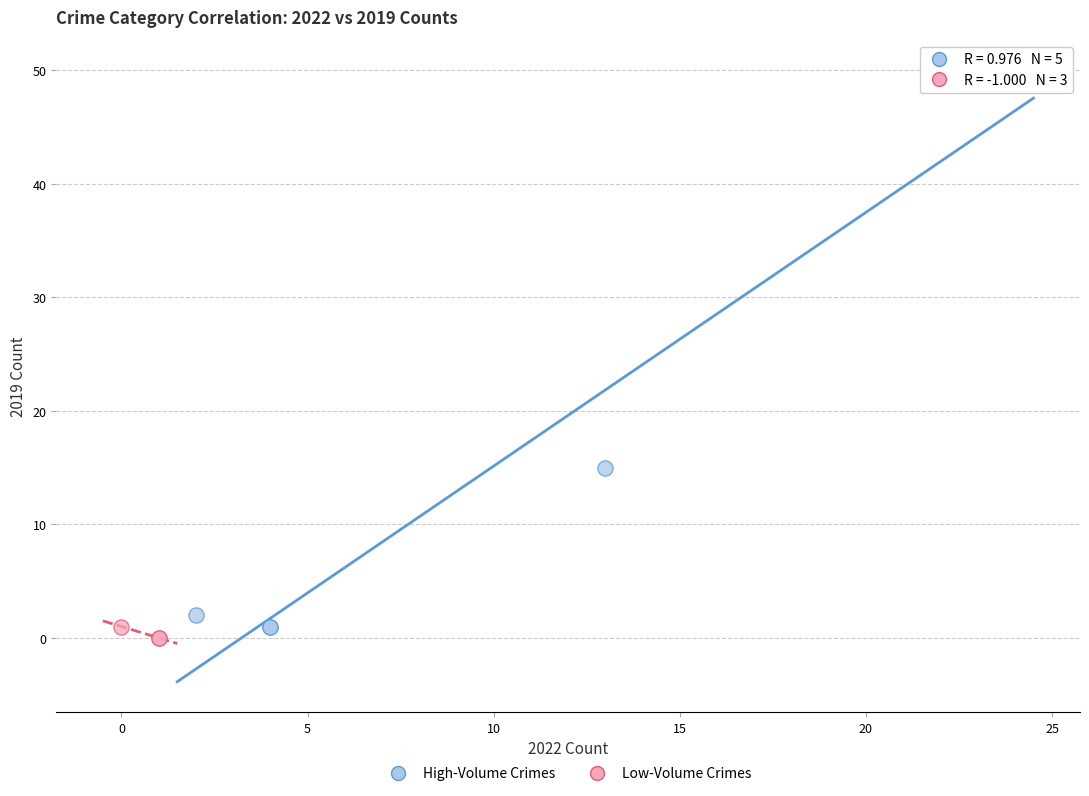

Which series contains the highest Y value?

High-Volume Crimes